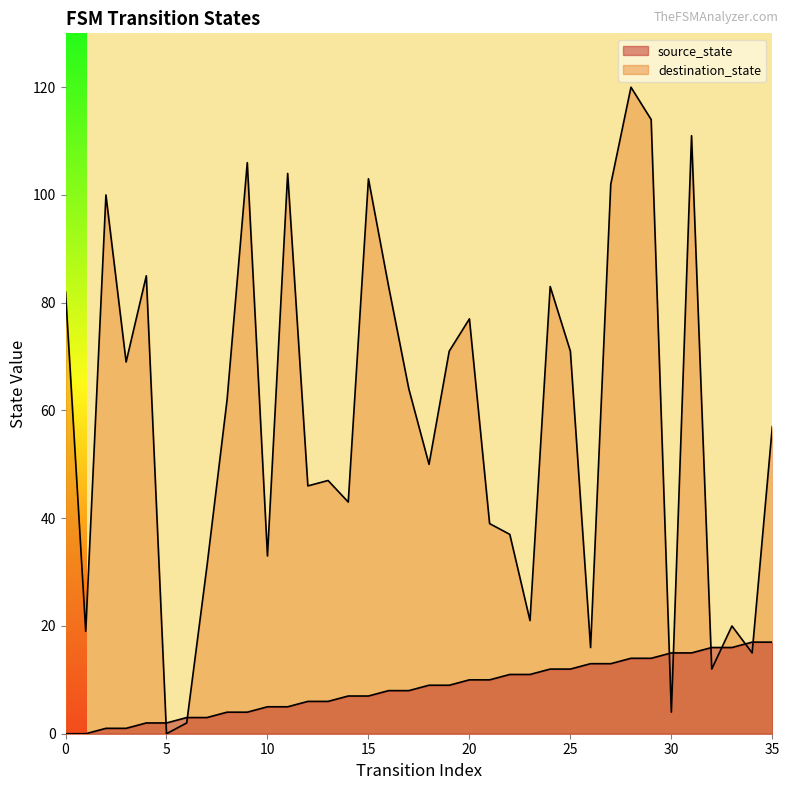

How many times do source_state and destination_state cross each other?

8